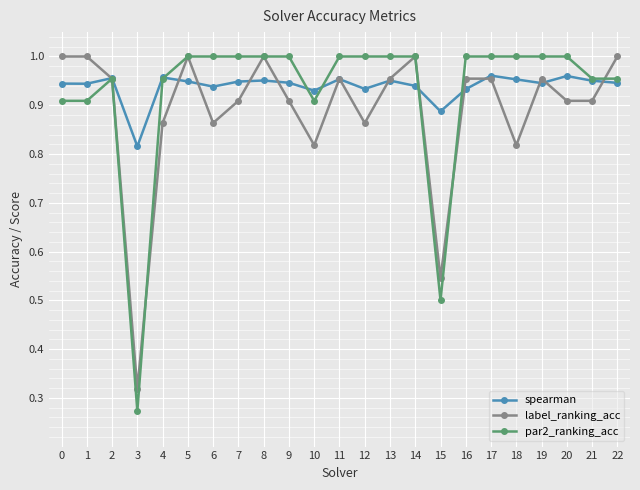

At which label is par2_ranking_acc closest to 0?

3